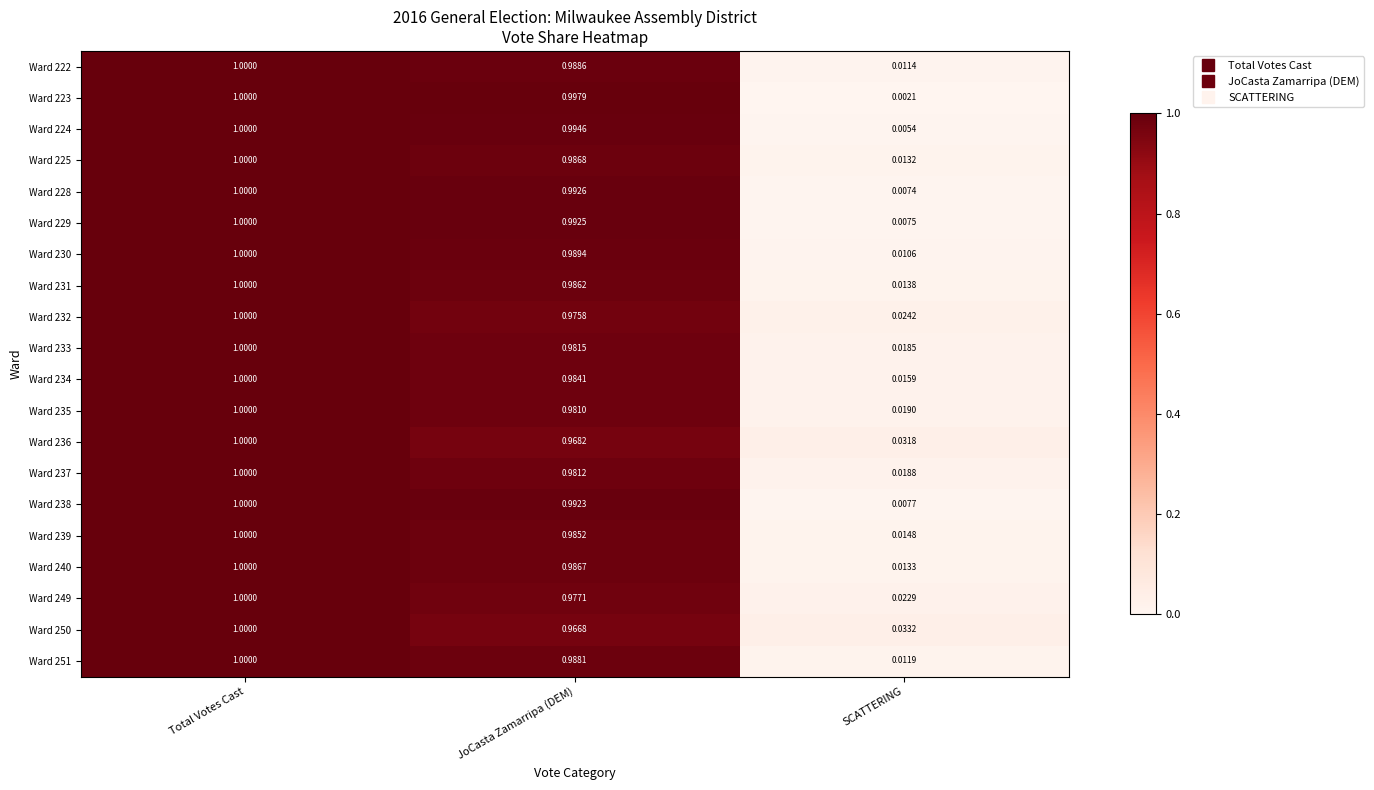

At how many categories does at least one series exceed 0?

3